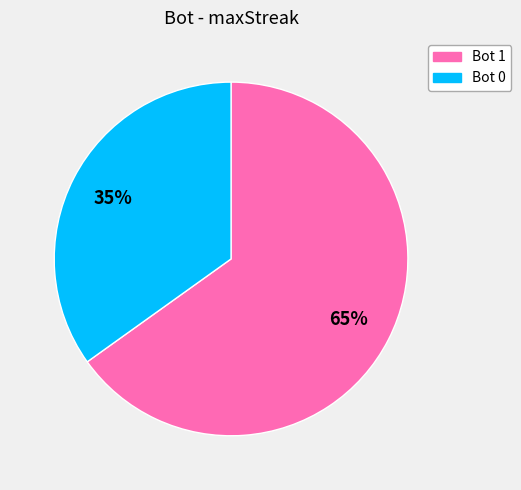

Is the sum of Bot 1 and Bot 0 greater than half?

Yes